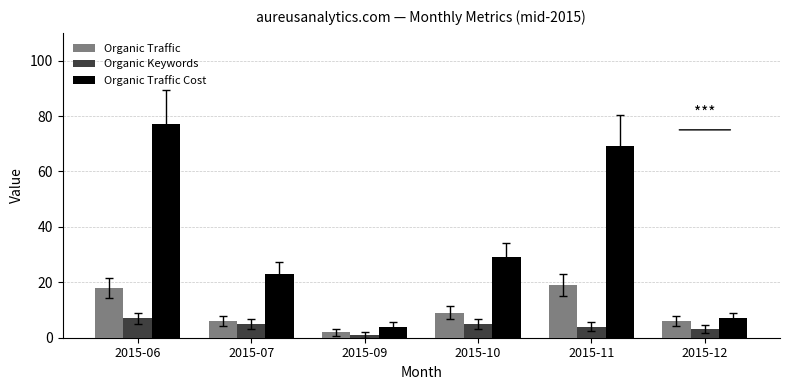

What is the difference between the second highest and minimum values in the Organic Traffic Cost series?

65